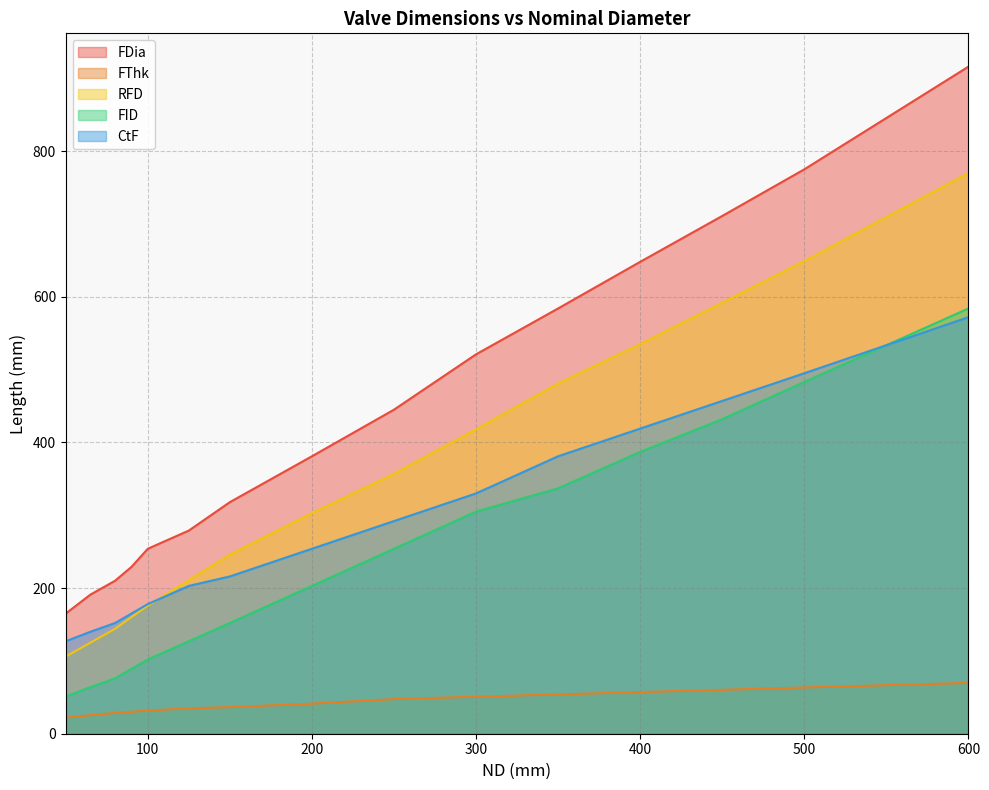

Does the chart have visible grid lines?

Yes